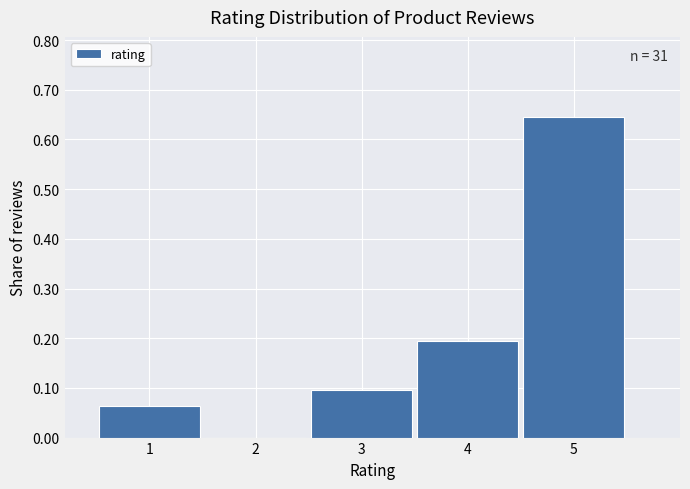

Over which range of the x-axis is the bar tallest?

4.5 to 5.5